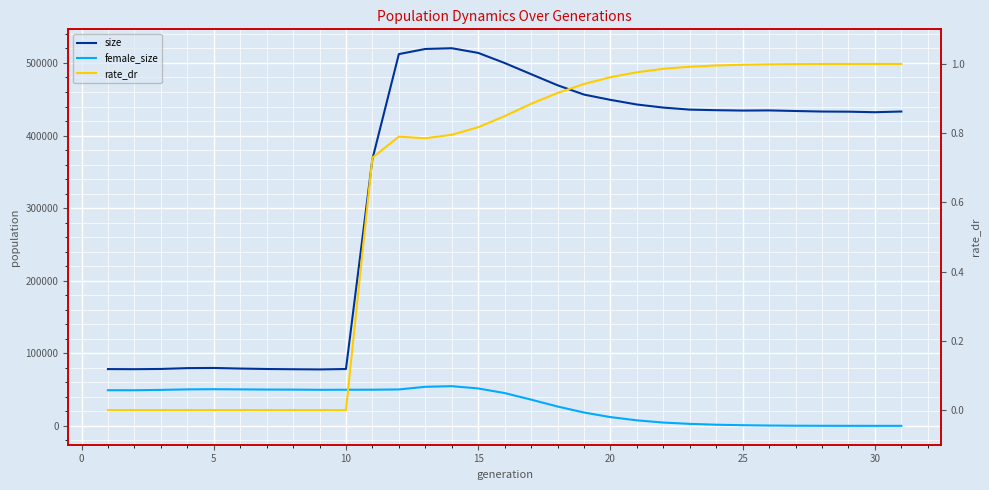

What is the difference between the second highest and second lowest values in the female_size series?

53805.0